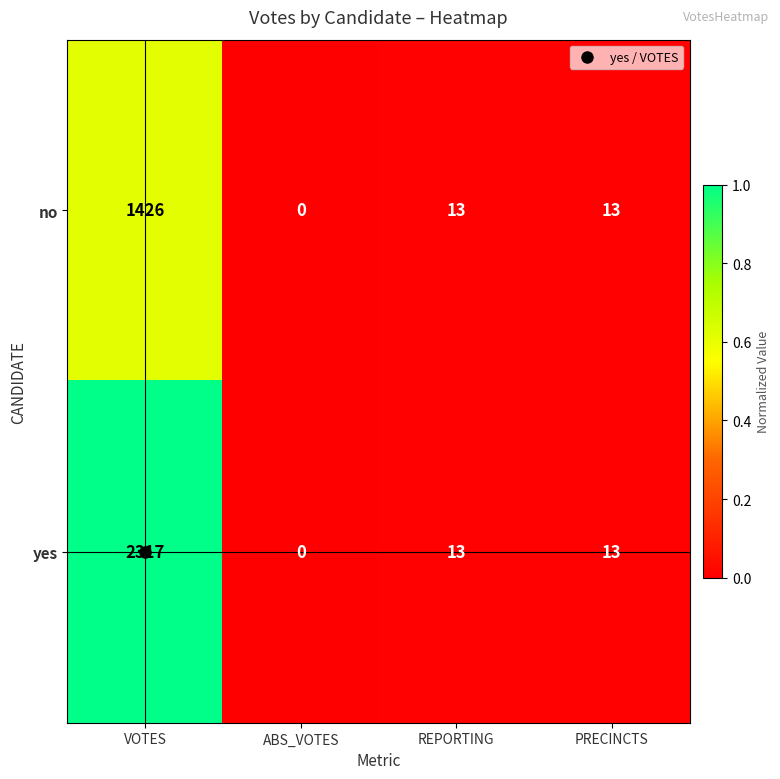

Where does the no series first go above 13?

VOTES